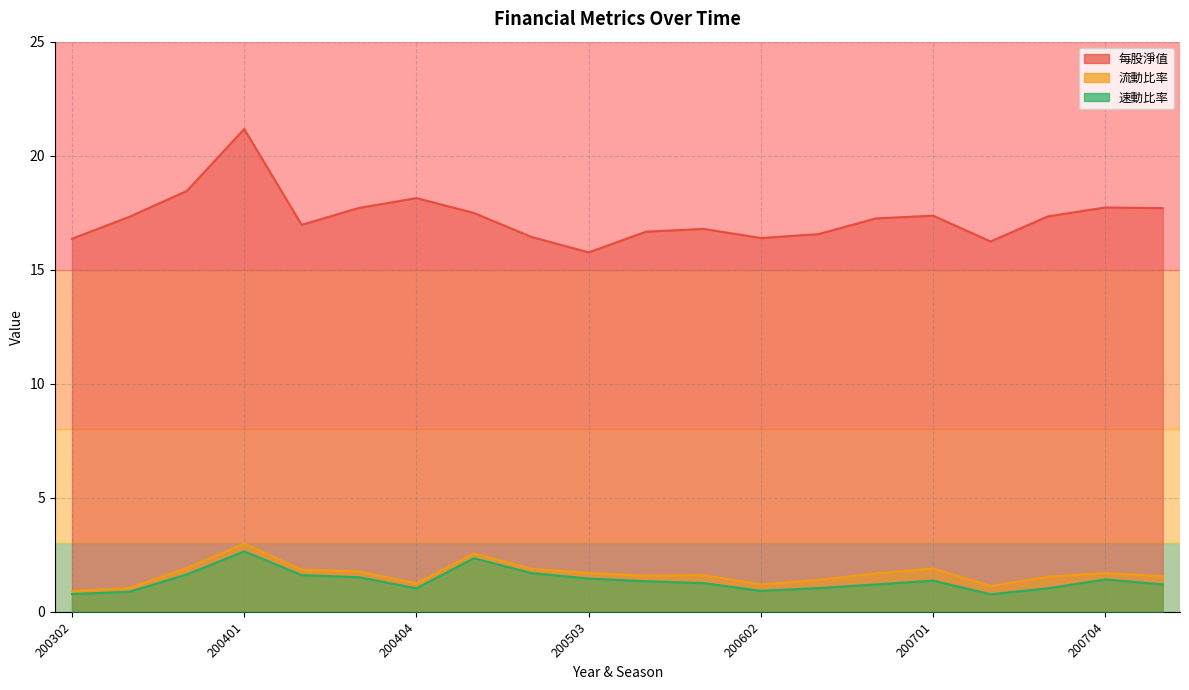

What is the minimum value for 每股淨值?

15.8